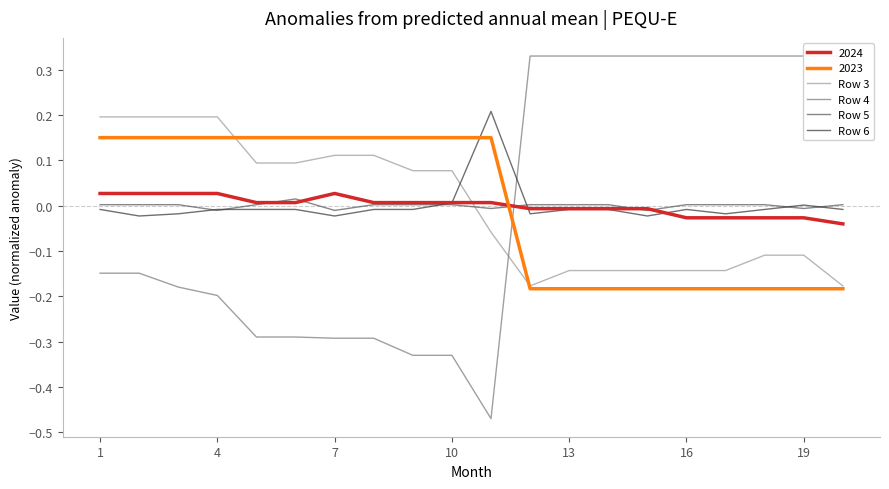

After their last crossing, which series has the higher values: Row 6 or 2023?

Row 6